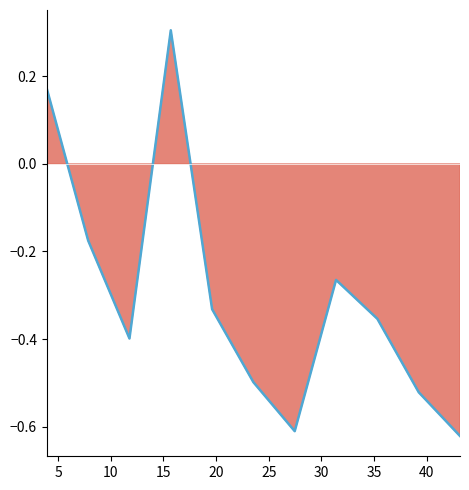

At which category does the data reach its first local peak?

15